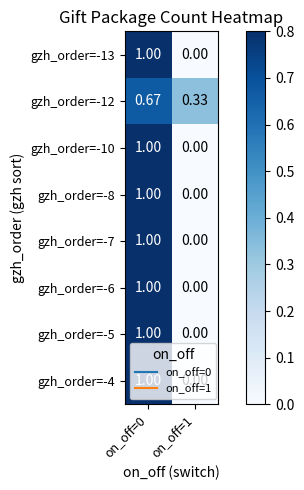

What is the maximum value shown in the chart?

1.0